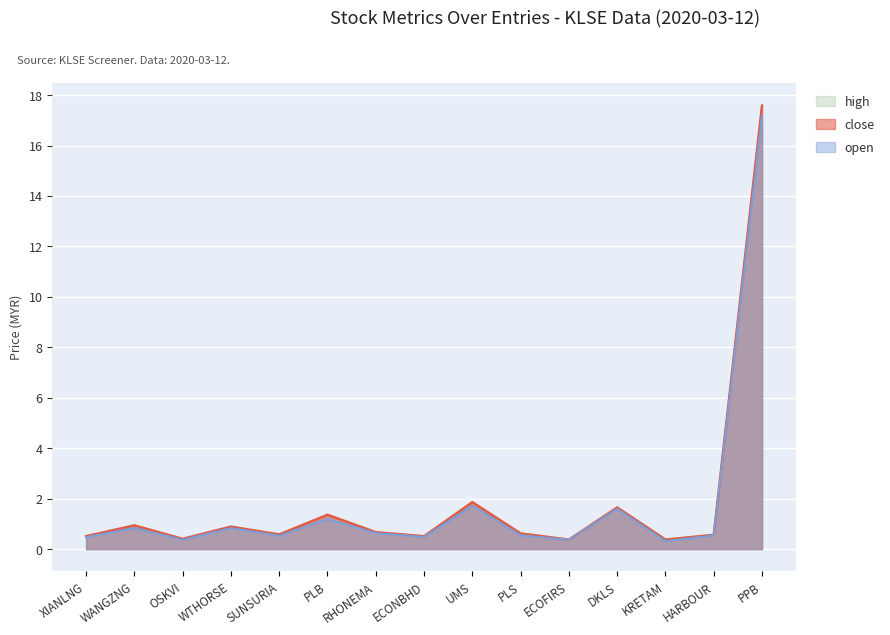

True or false: close and high intersect in this chart.

False